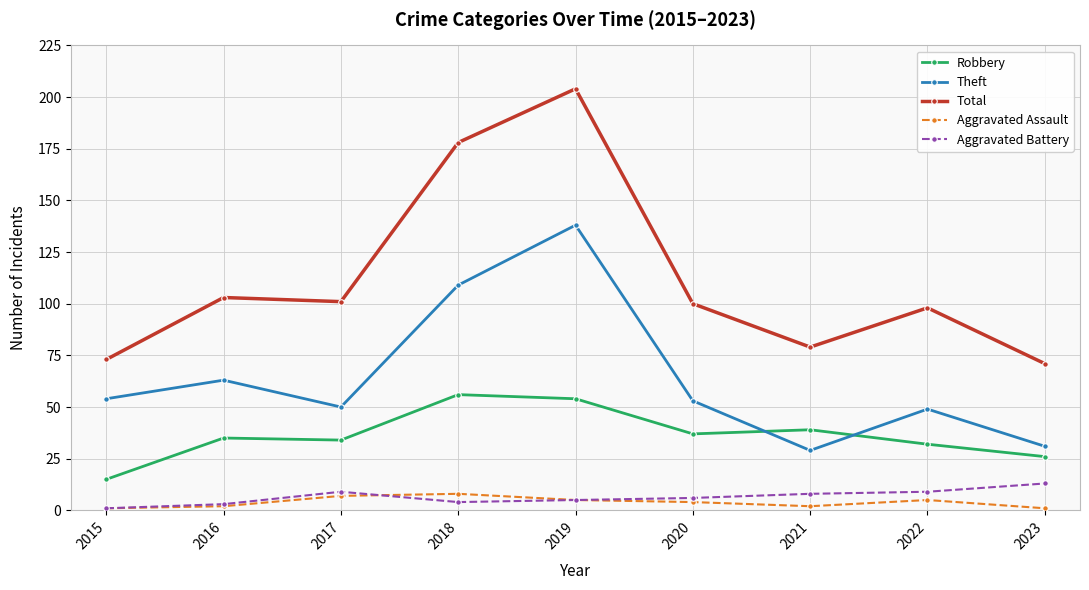

What is the spread (max minus min) of values at 2021?

77